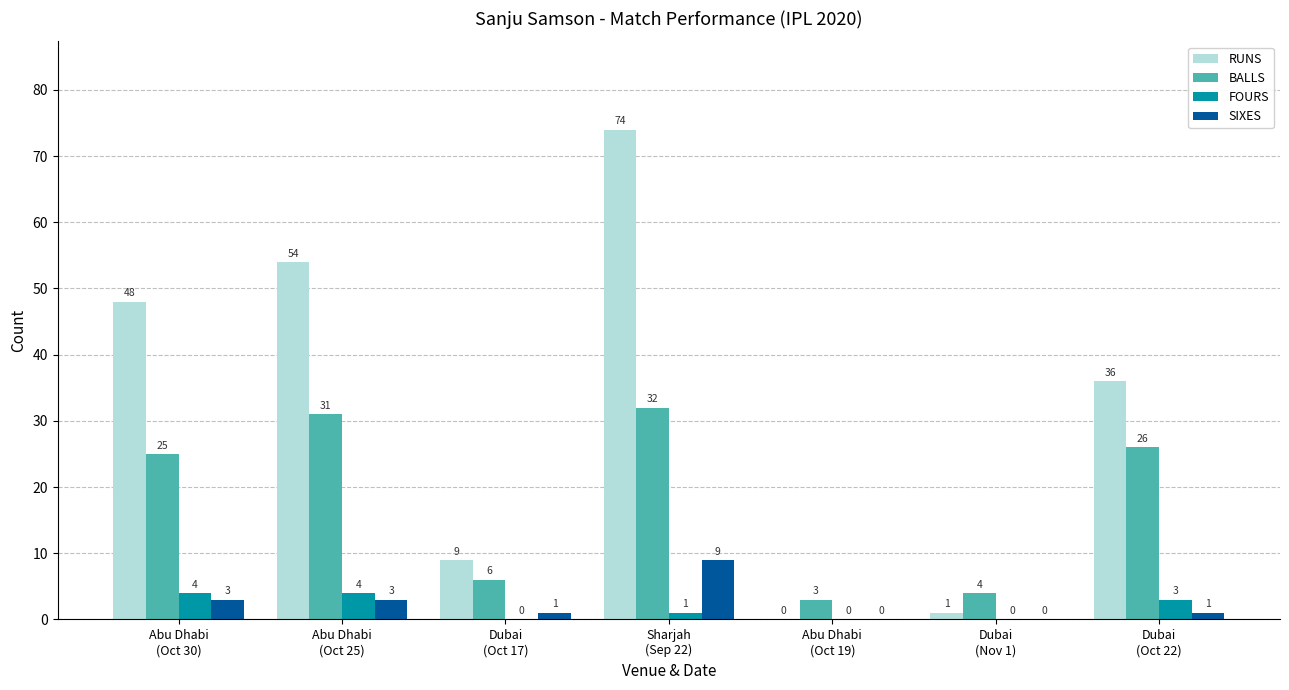

Is it true that BALLS equals 5 at Abu Dhabi
(Oct 30)?

False